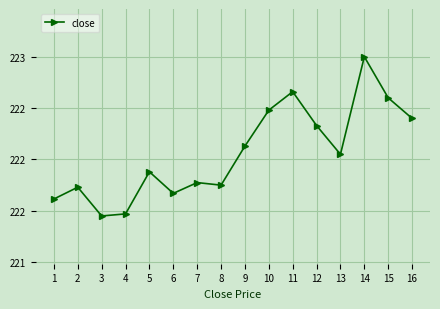

Reading left to right, extract all data points from this chart.

1=221.6	2=221.7	3=221.4	4=221.5	5=221.9	6=221.7	7=221.8	8=221.8	9=222.1	10=222.5	11=222.7	12=222.3	13=222.1	14=223.0	15=222.6	16=222.4